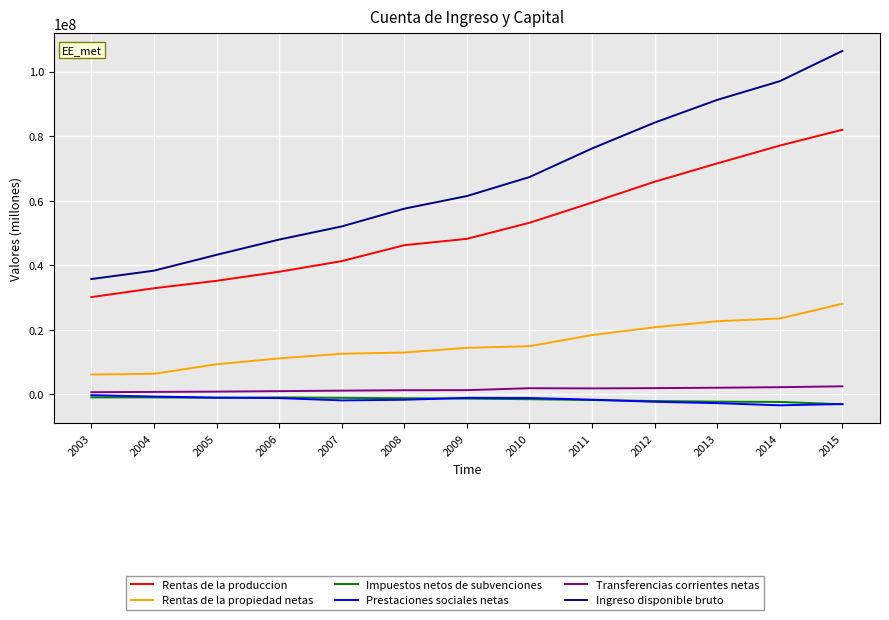

The value of Rentas de la produccion at 2009 is 48161815. True or false?

True